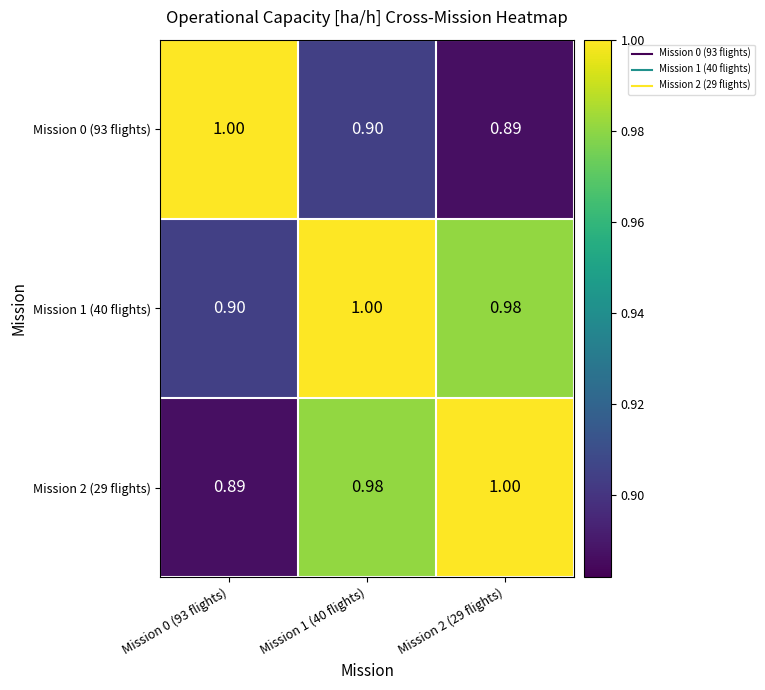

Is the value of Mission 2 (29 flights) at Mission 0 (93 flights) greater than the value of Mission 0 (93 flights) at Mission 0 (93 flights)?

No